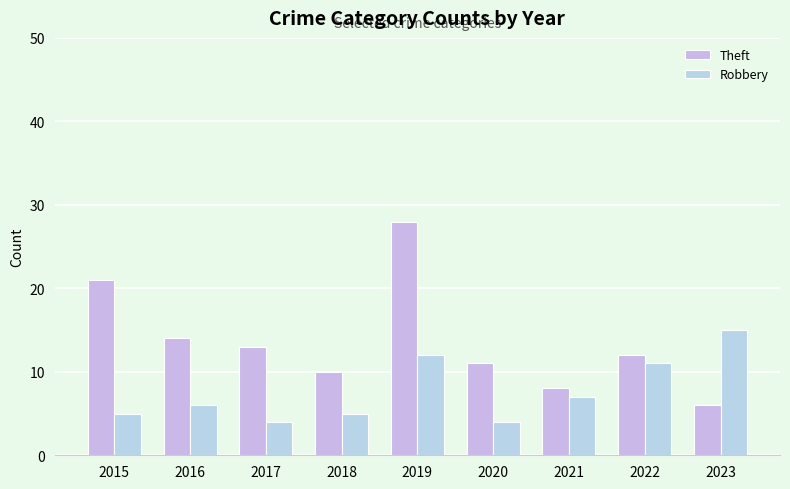

Reading left to right, extract all data points from this chart.

Theft: 21	14	13	10	28	11	8	12	6
Robbery: 5	6	4	5	12	4	7	11	15